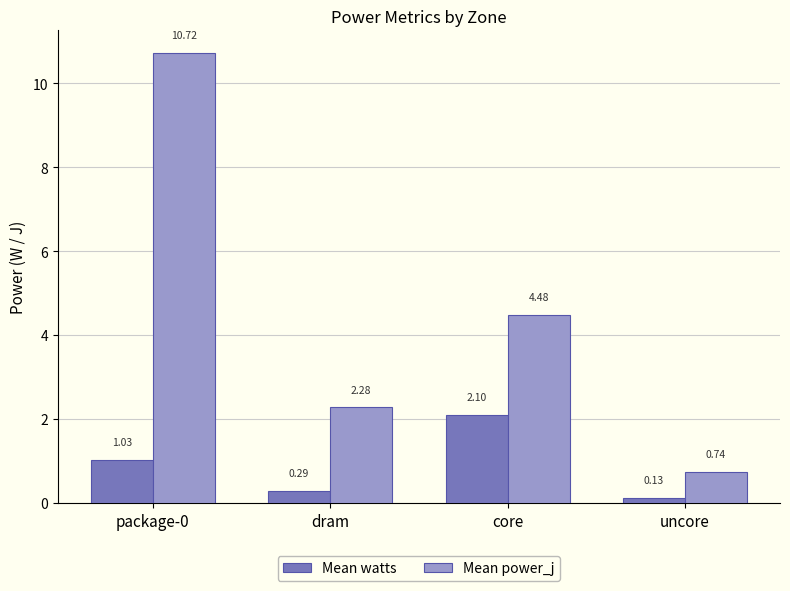

Rank the series by their average value, from lowest to highest.

Mean watts, Mean power_j